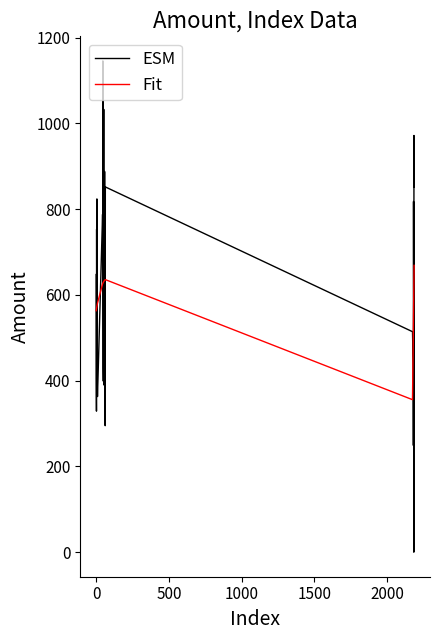

Which series has the largest range (max minus min)?

ESM